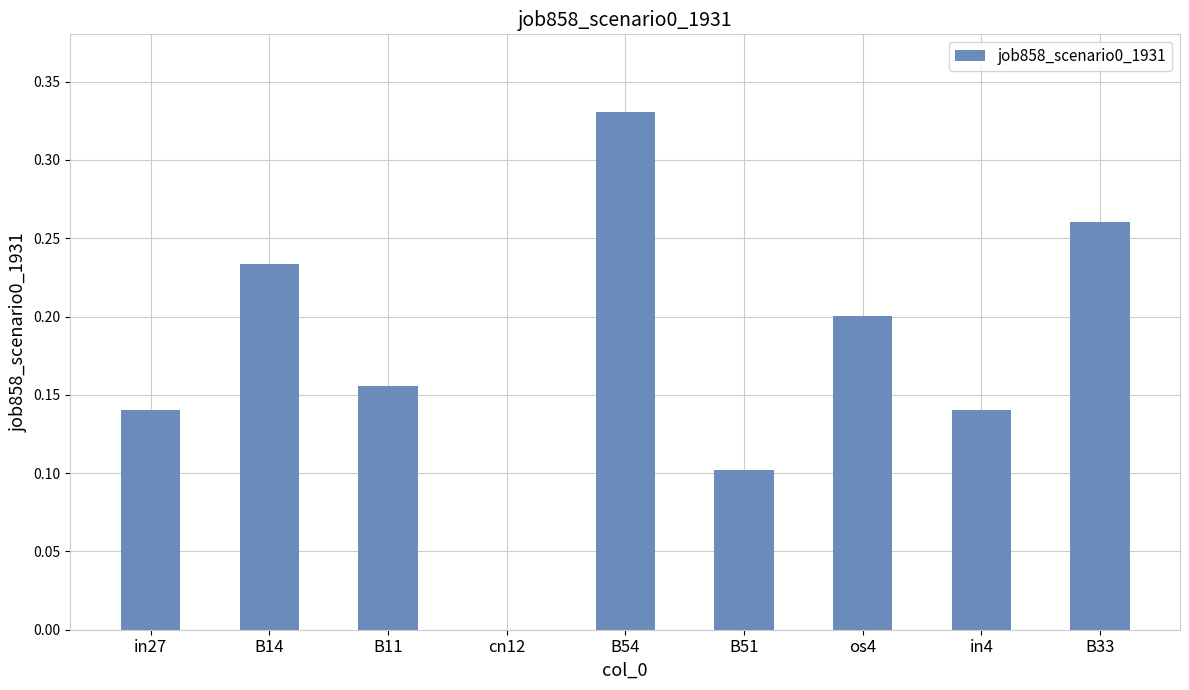

Count the number of data series in this chart.

1